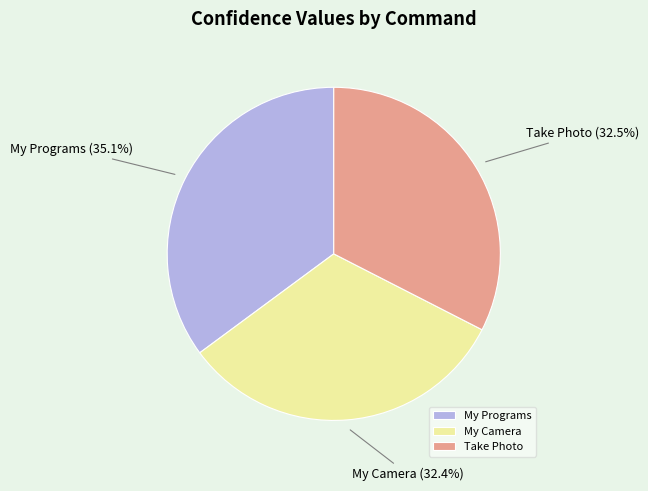

To the nearest percent, what is the average slice percentage?

33%